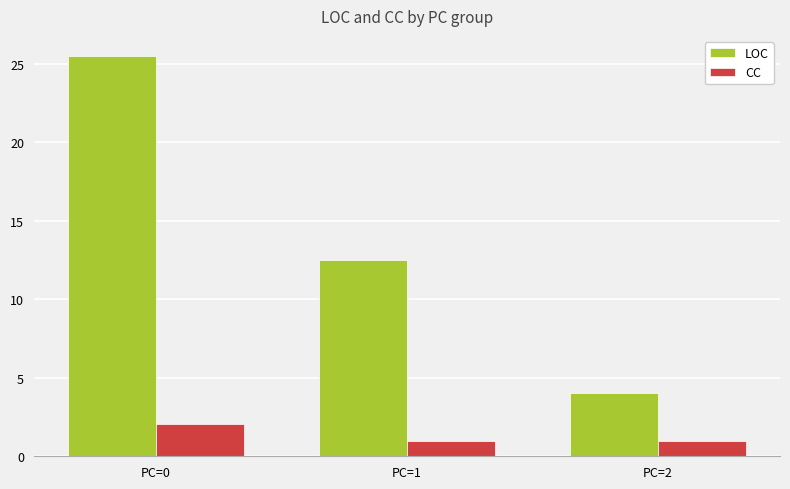

Reading left to right, transcribe all the data shown in this chart.

LOC: PC=0=25.5	PC=1=12.5	PC=2=4.0
CC: PC=0=2.0	PC=1=1.0	PC=2=1.0